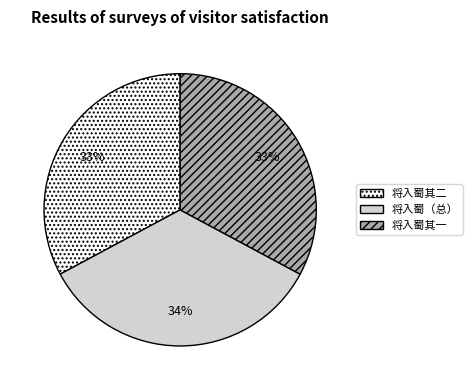

Is there a majority slice in this chart?

No